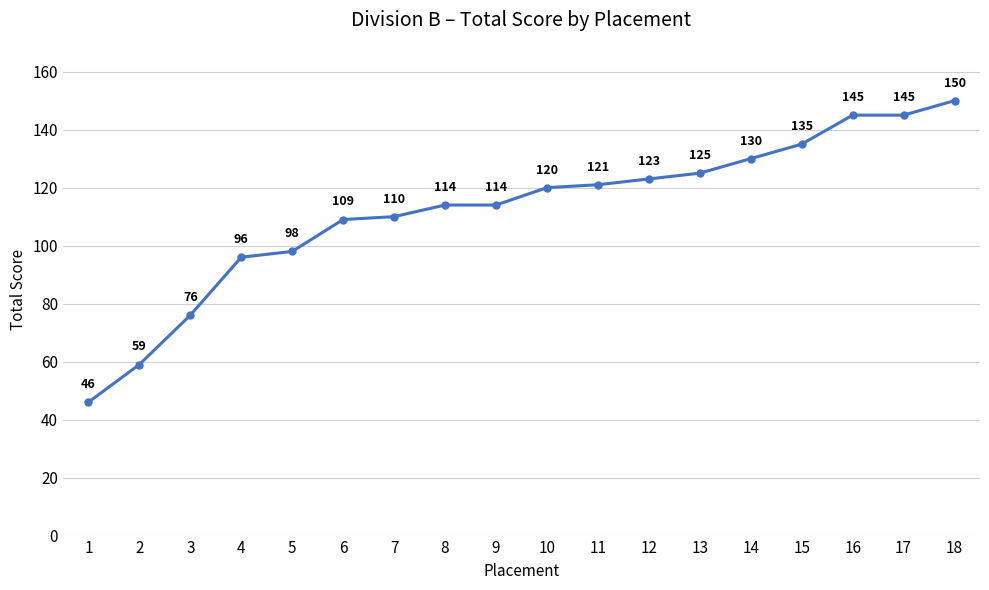

Does the chart have visible grid lines?

Yes